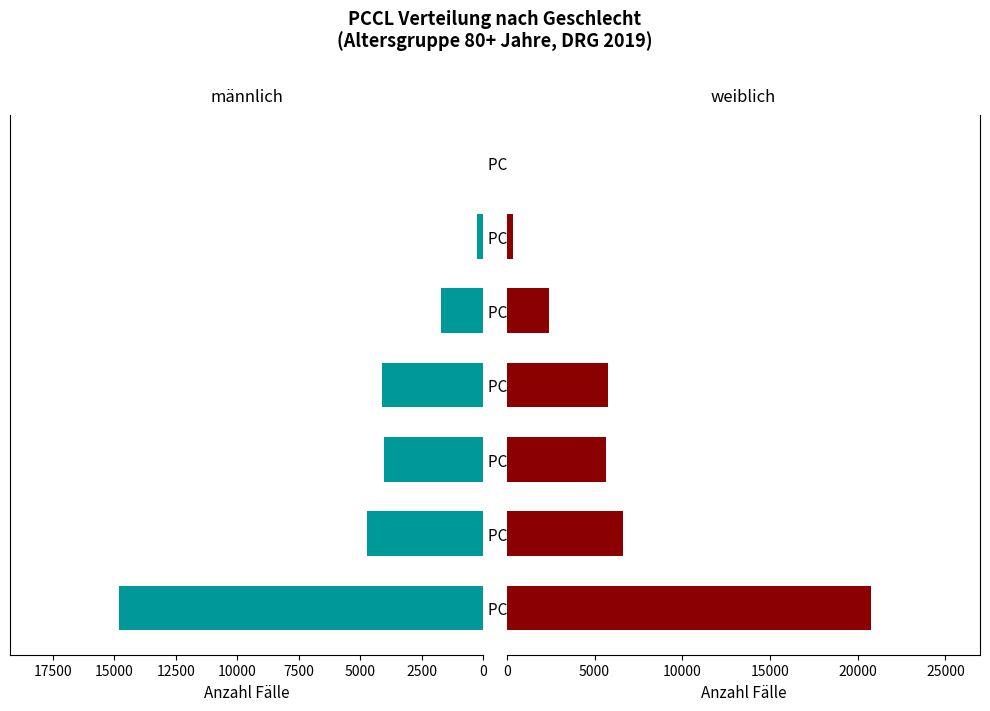

Which series has the largest total across all categories?

weiblich